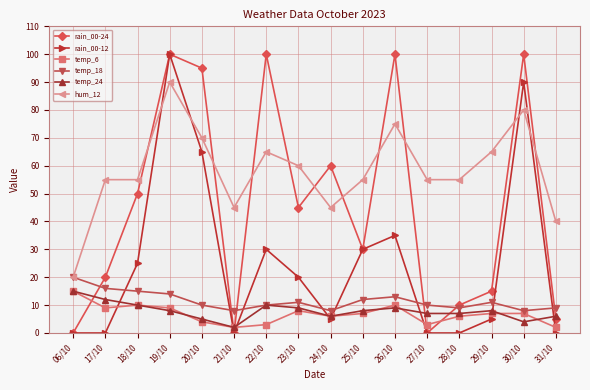

Rank the series at 26/10 from lowest to highest value.

temp_24, temp_6, temp_18, rain_00-12, hum_12, rain_00-24